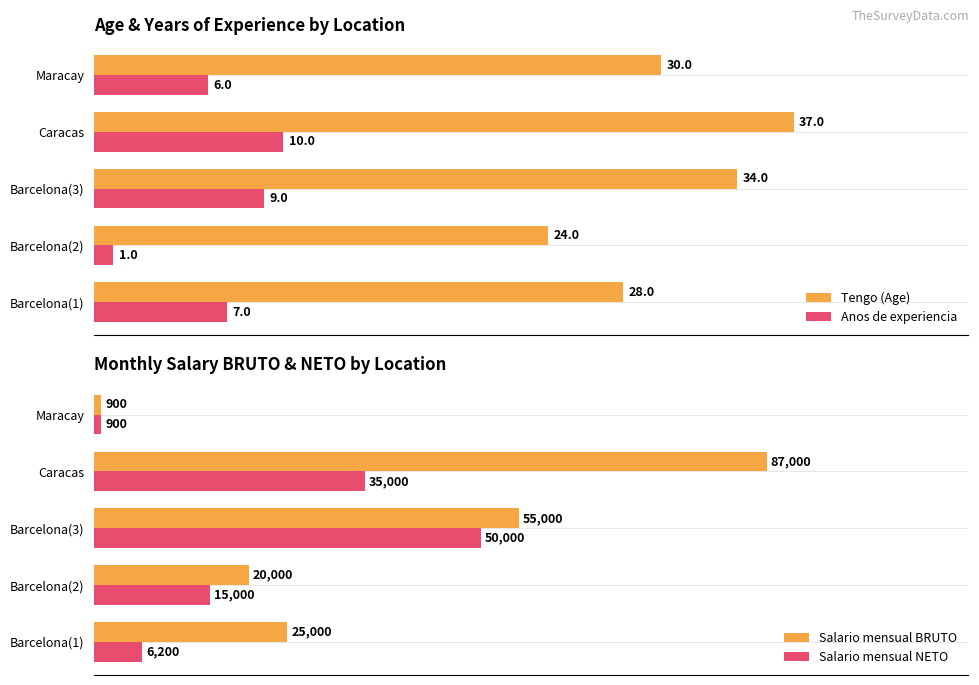

The Tengo (Age) series shows 13 at 20. True or false?

False